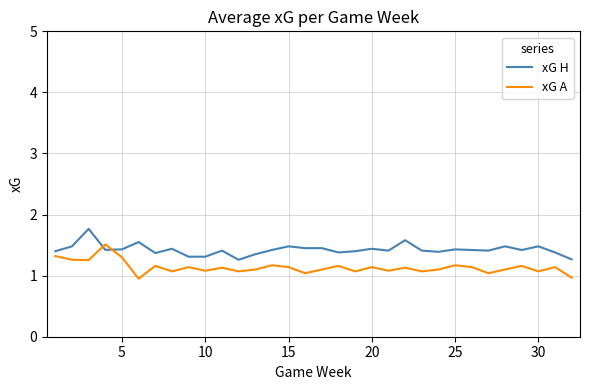

What is the difference between the second highest and second lowest values in the xG A series?

0.4